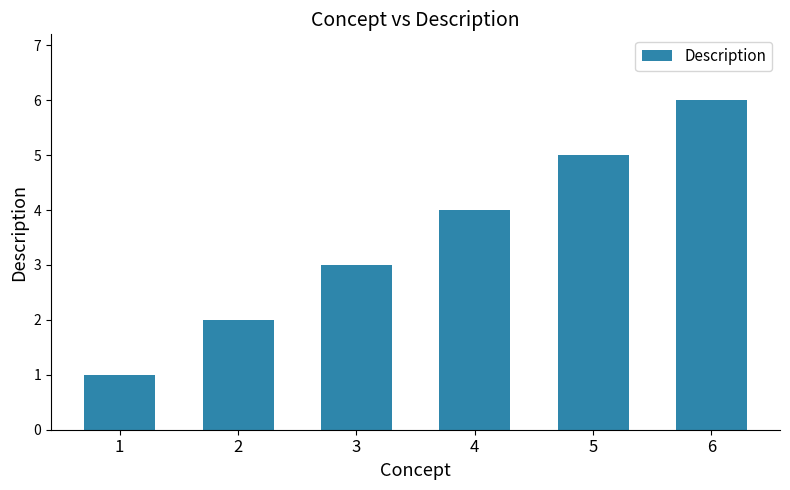

The value at 4 is 4. True or false?

True